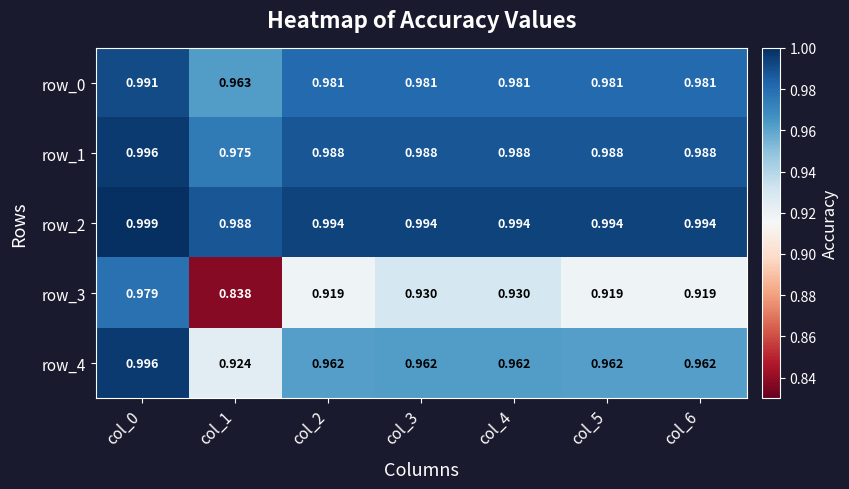

Count the row_3 values in the range 0 to 1.

7